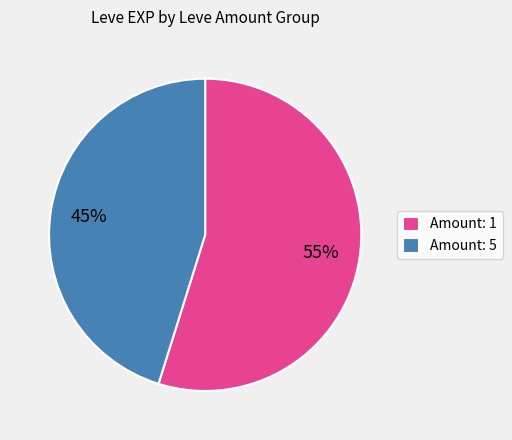

What is the largest slice in the pie chart?

Amount: 1